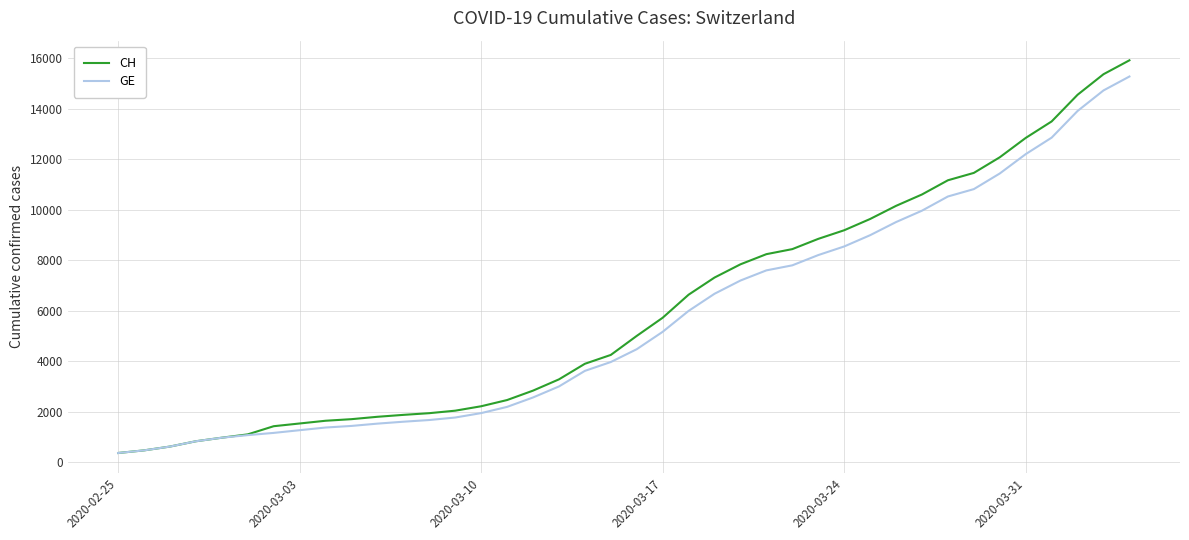

What is the minimum value for GE?

375